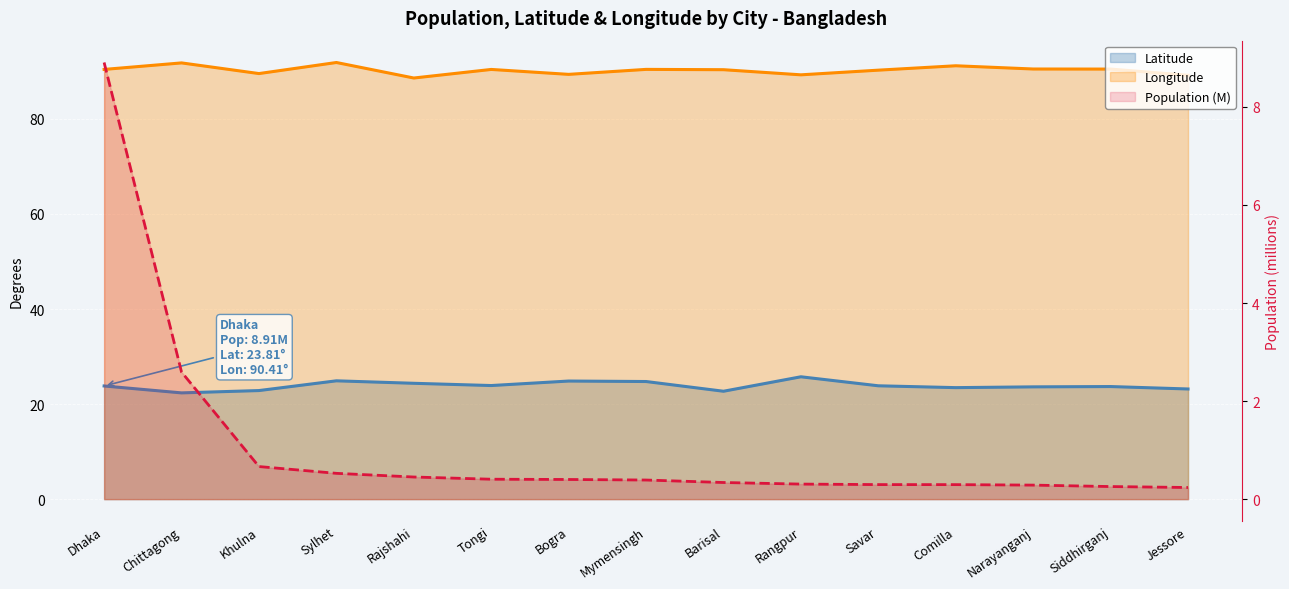

Is the value of Population at Rangpur greater than the value of Longitude at Sylhet?

No